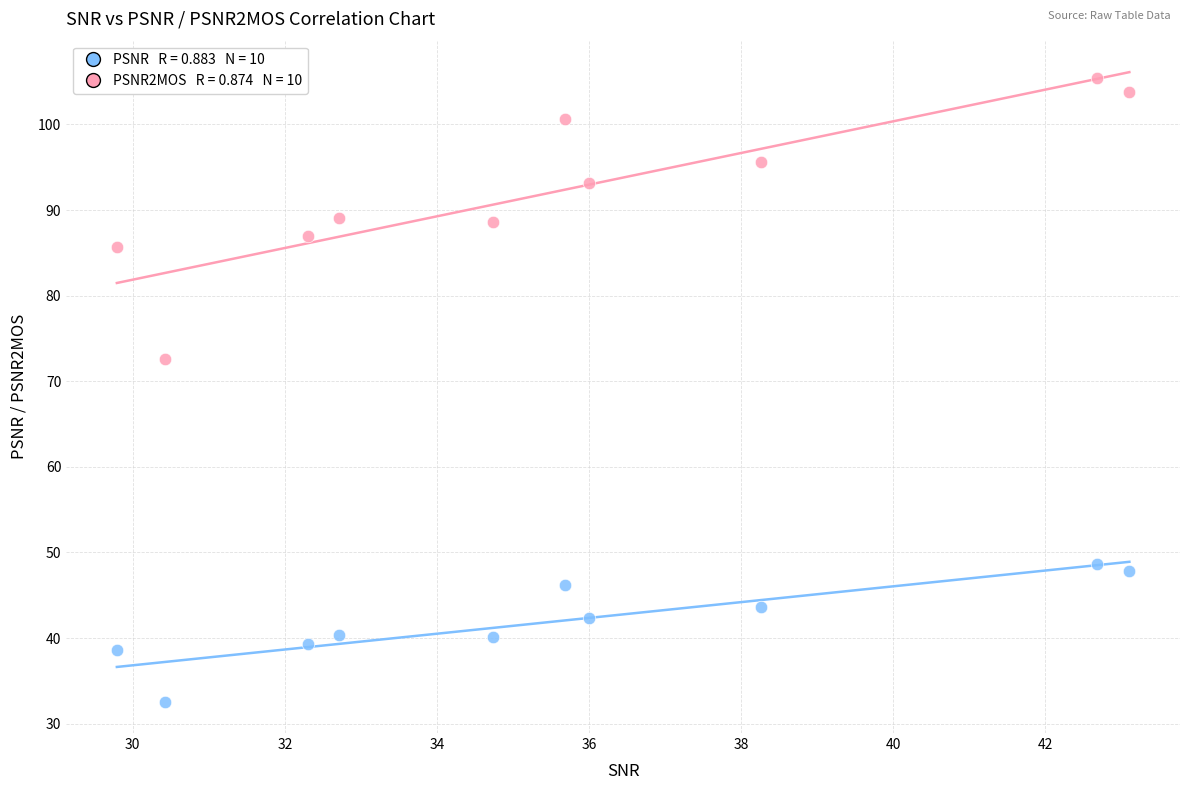

Across all series, what Y value is closest to 69?

72.6